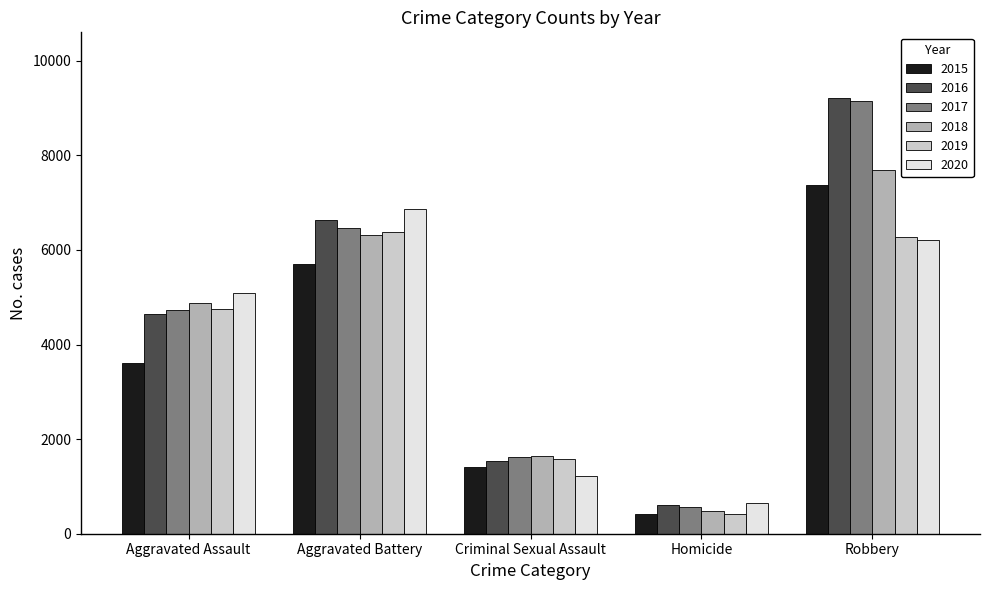

Is it true that 2020 equals 6207 at Robbery?

True